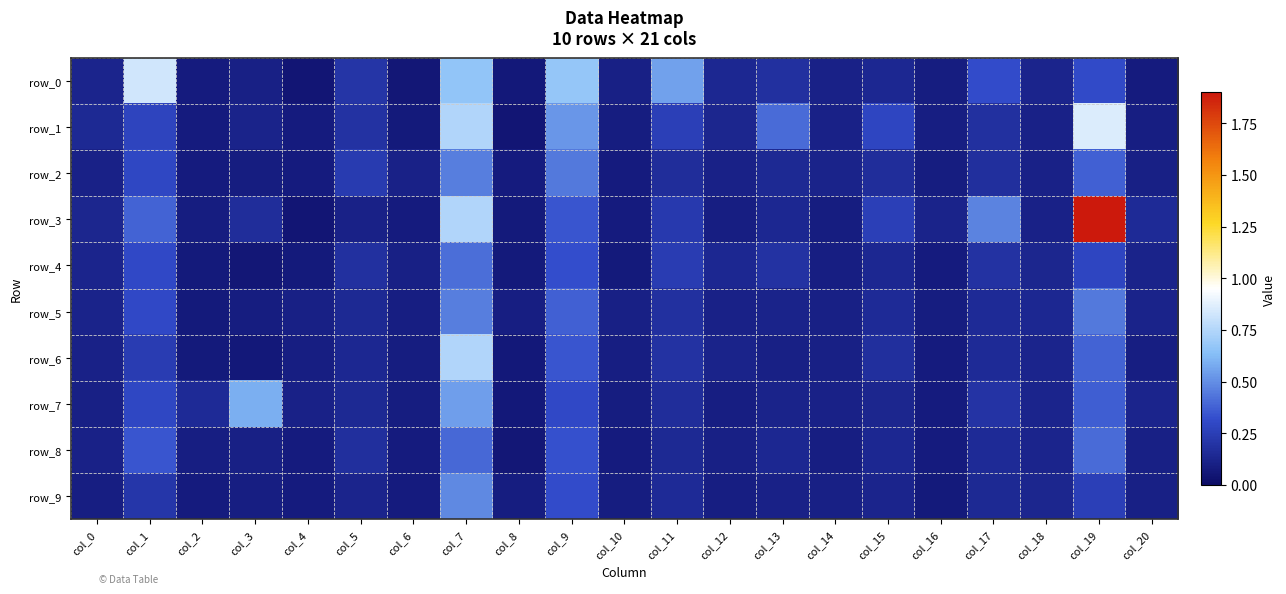

Which label corresponds to the largest value in the chart?

col_19